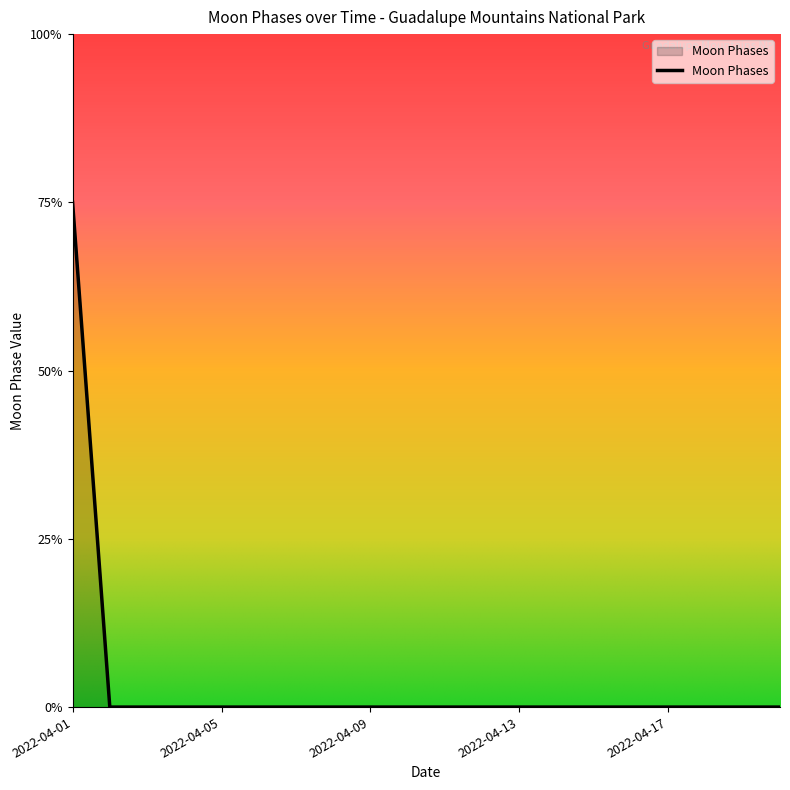

Is this an area chart (filled region under the line)?

Yes